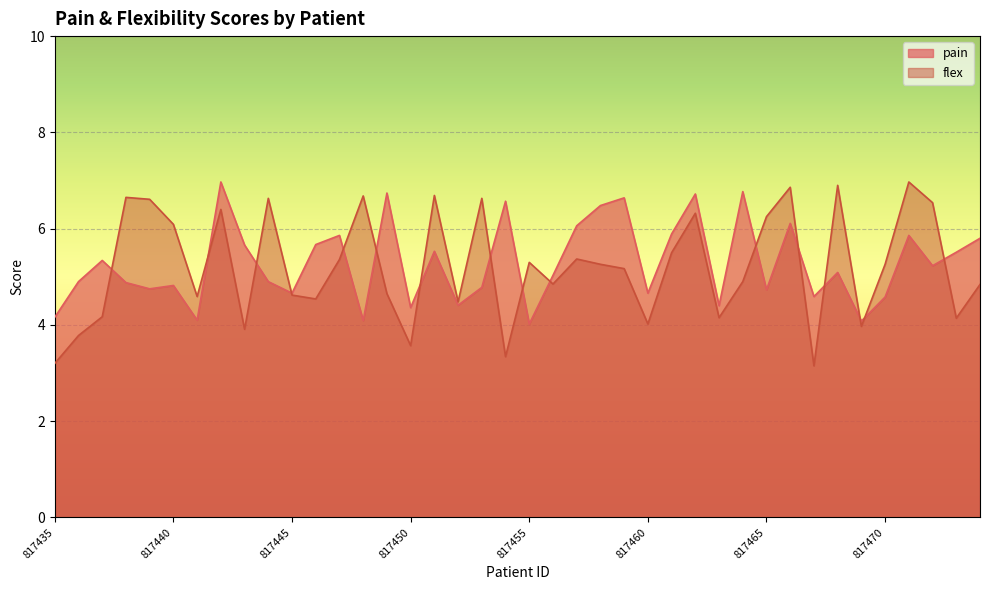

Reading left to right, what are all the values shown in this chart?

pain: 817435=4.2	817436=4.9	817437=5.3	817438=4.9	817439=4.8	817440=4.8	817441=4.1	817442=7.0	817443=5.7	817444=4.9	817445=4.7	817446=5.7	817447=5.9	817448=4.1	817449=6.7	817450=4.4	817451=5.5	817452=4.4	817453=4.8	817454=6.6	817455=4.0	817456=5.0	817457=6.1	817458=6.5	817459=6.6	817460=4.7	817461=5.9	817462=6.7	817463=4.4	817464=6.8	817465=4.7	817466=6.1	817467=4.6	817468=5.1	817469=4.1	817470=4.6	817471=5.9	817472=5.2	817473=5.5	817474=5.8
flex: 817435=3.2	817436=3.8	817437=4.2	817438=6.7	817439=6.6	817440=6.1	817441=4.6	817442=6.4	817443=3.9	817444=6.6	817445=4.6	817446=4.5	817447=5.4	817448=6.7	817449=4.7	817450=3.6	817451=6.7	817452=4.5	817453=6.6	817454=3.3	817455=5.3	817456=4.8	817457=5.4	817458=5.3	817459=5.2	817460=4.0	817461=5.5	817462=6.3	817463=4.2	817464=4.9	817465=6.2	817466=6.9	817467=3.1	817468=6.9	817469=4.0	817470=5.3	817471=7.0	817472=6.5	817473=4.1	817474=4.8